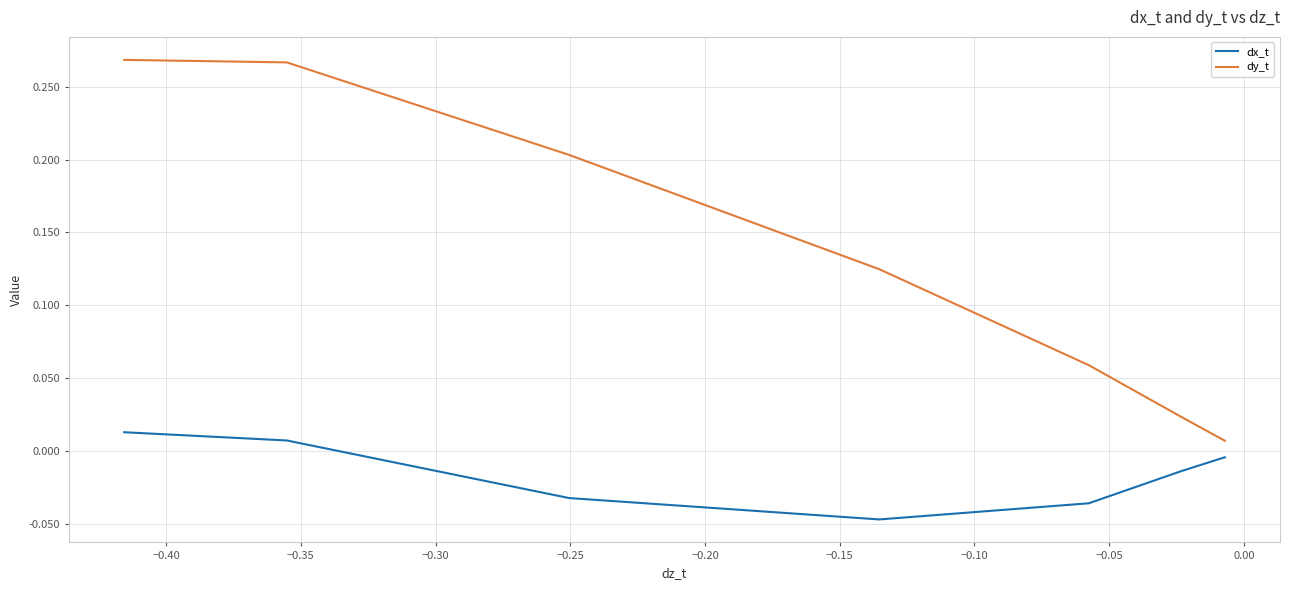

Which series has the largest total across all categories?

dy_t